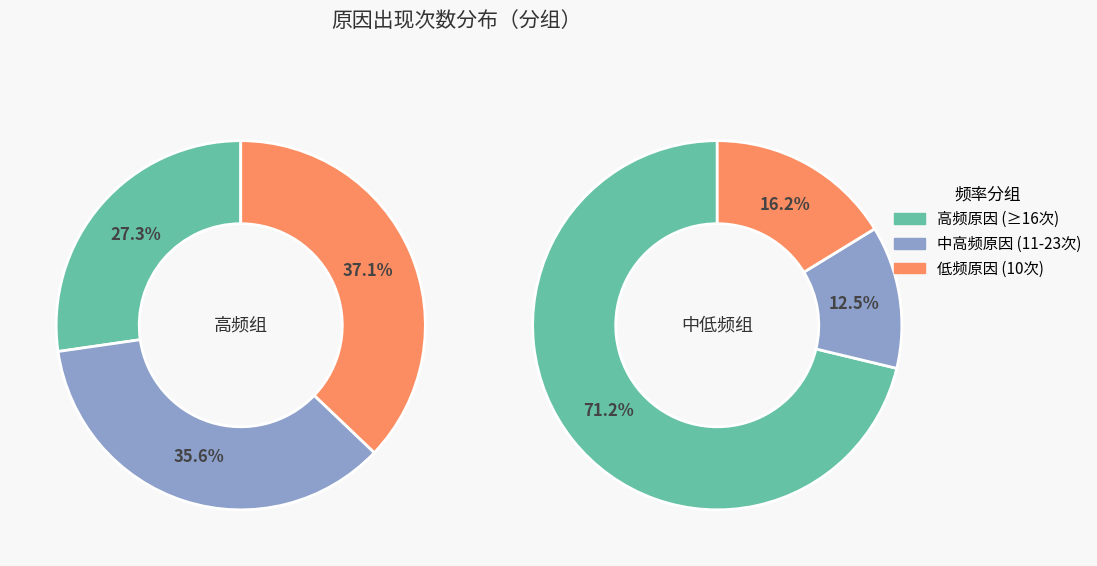

The 年报净利增长 slice represents 3% of the pie. True or false?

False